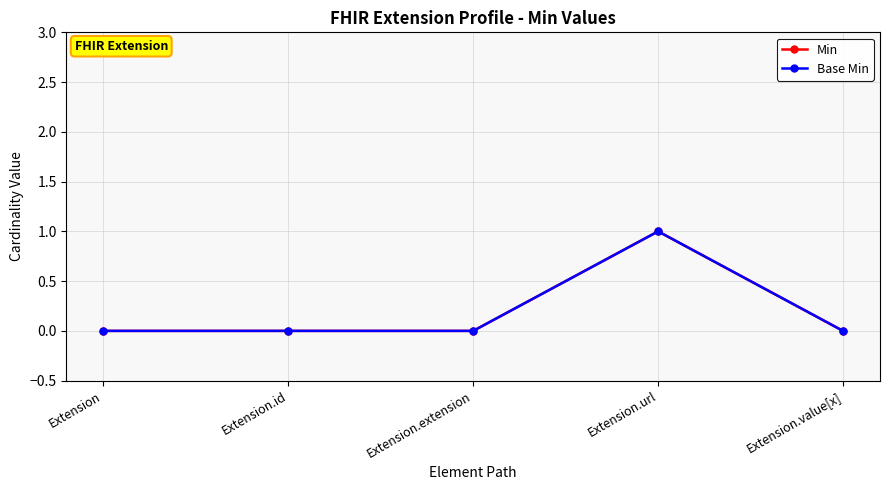

Which series has the widest spread of values?

Min